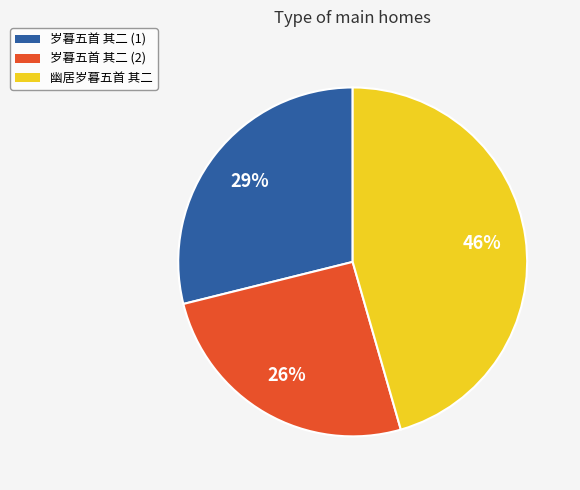

Is there any slice that represents more than half of the pie?

No